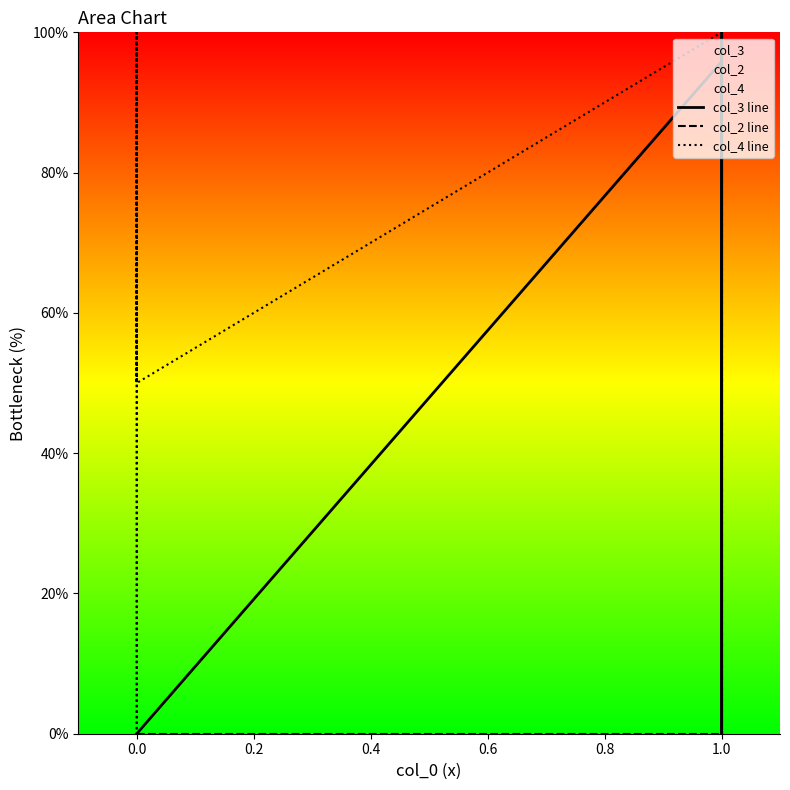

True or false: col_4 line and col_3 line cross at least once.

True